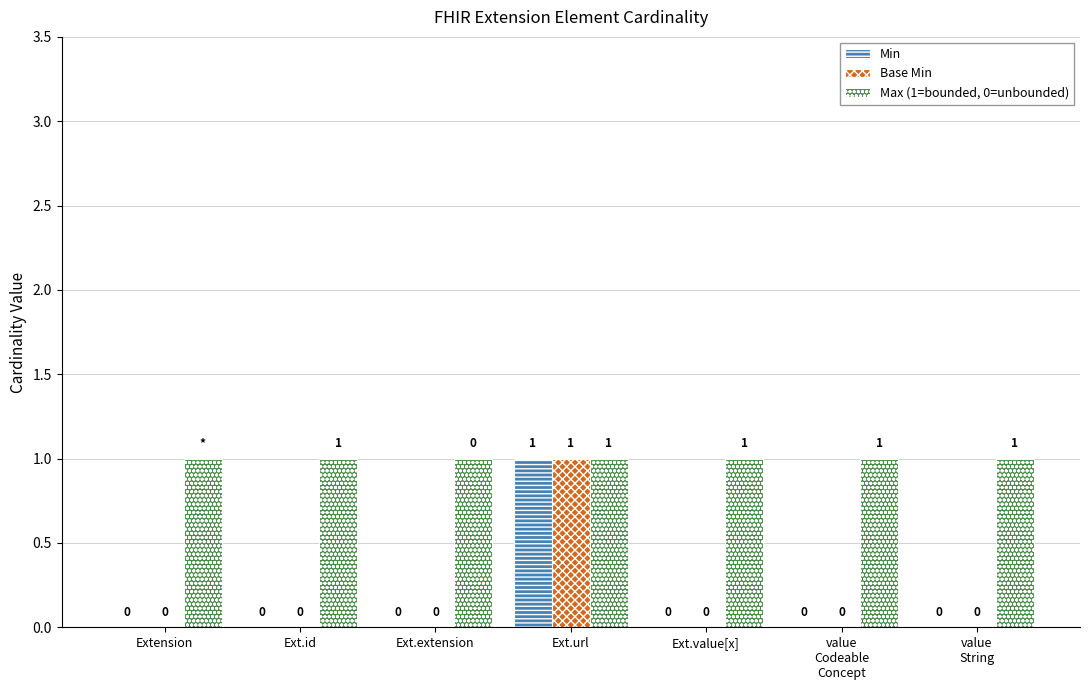

Which series has the largest total across all categories?

Max (1=bounded, 0=unbounded)